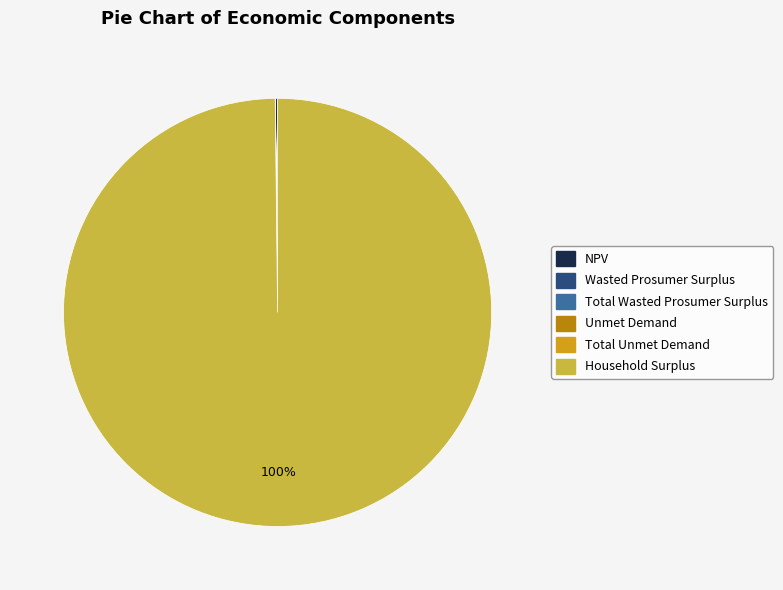

Is there any slice that represents more than half of the pie?

Yes